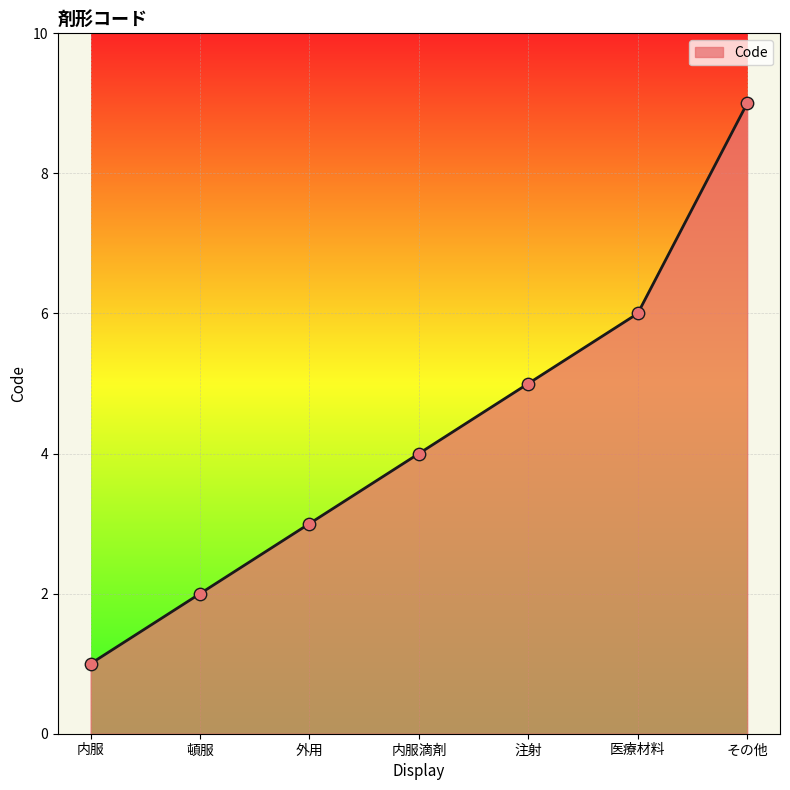

What is the change in value from 内服 to 外用?

+2